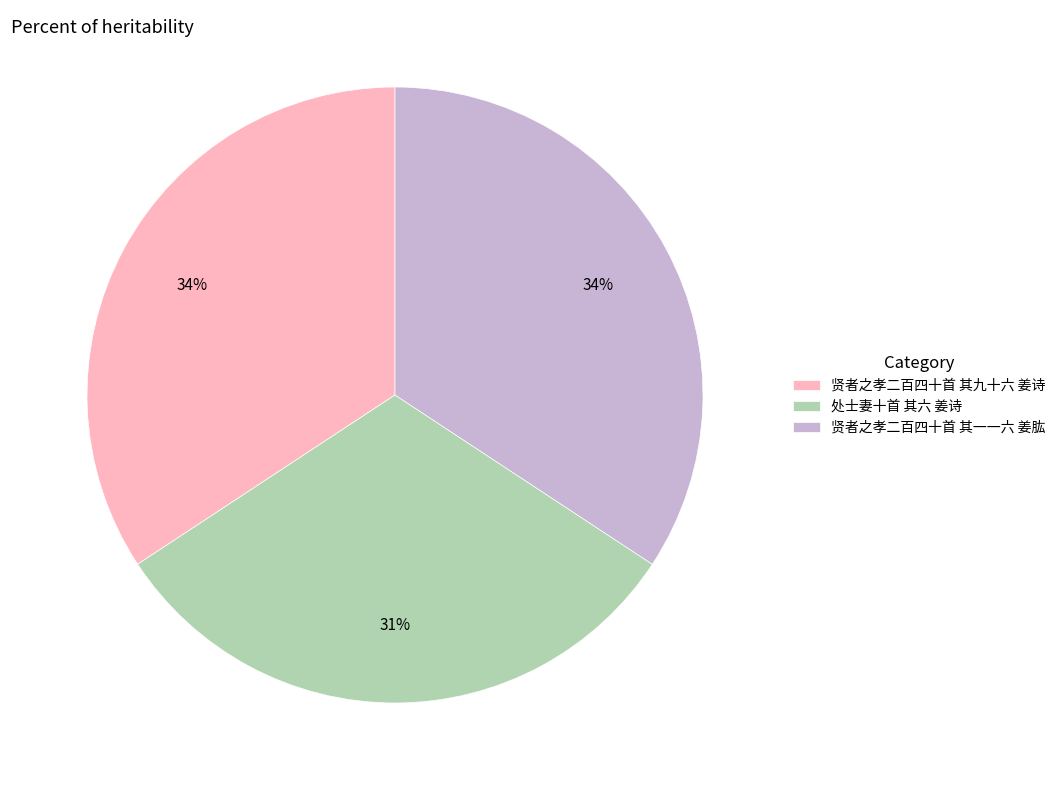

What is the smallest slice in the pie chart?

处士妻十首 其六 姜诗